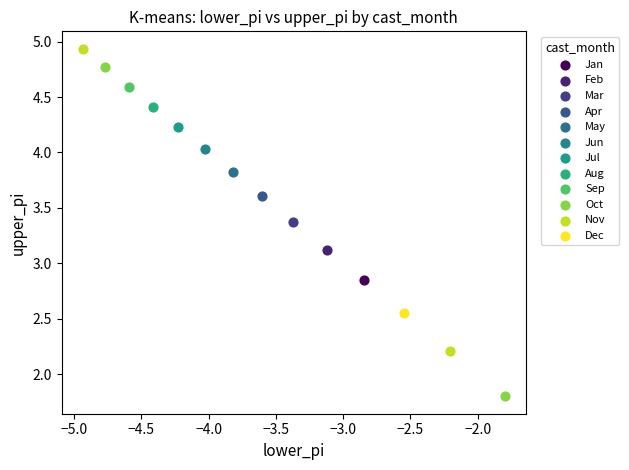

Which series reaches the minimum Y coordinate?

Oct